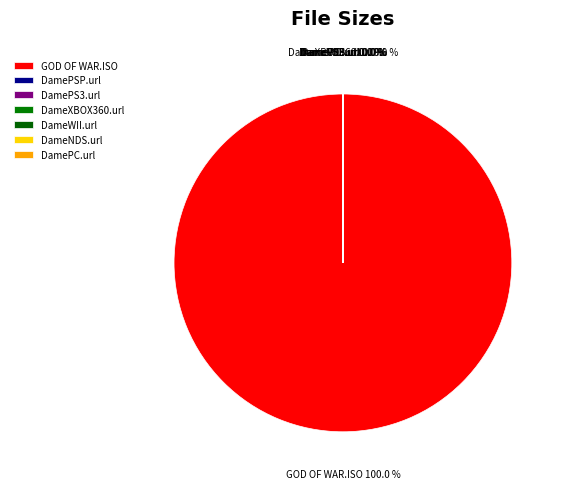

How many segments does this pie chart have?

7